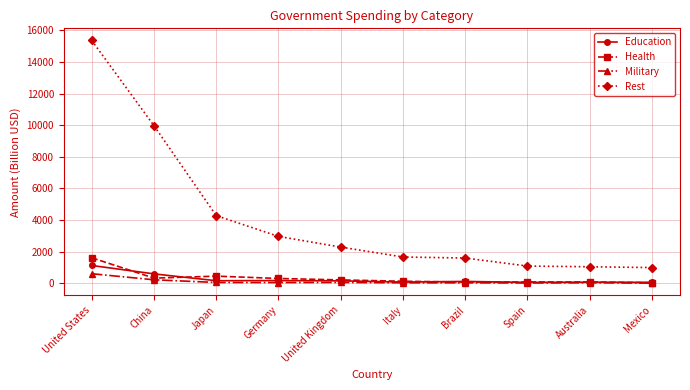

The Rest series shows 434.6 at Brazil. True or false?

False